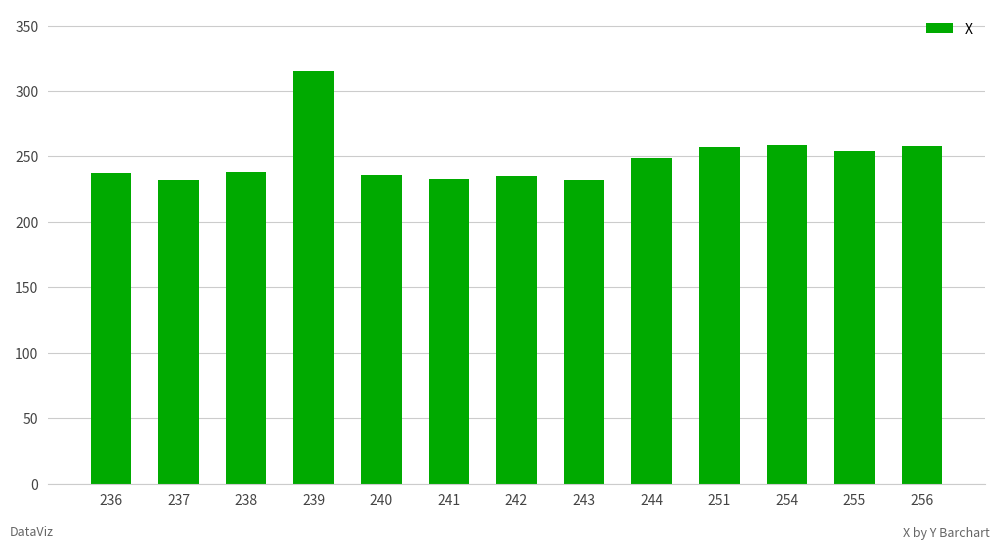

What is the difference between the maximum and minimum values?

83.0